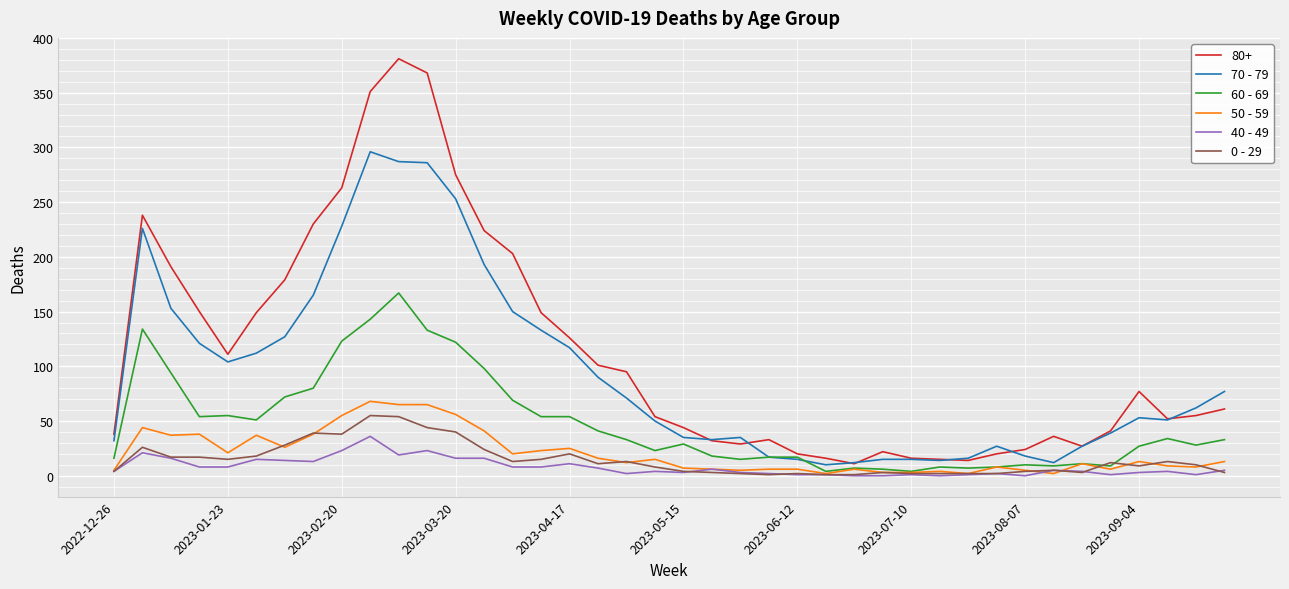

True or false: 80+ and 40 - 49 intersect in this chart.

False